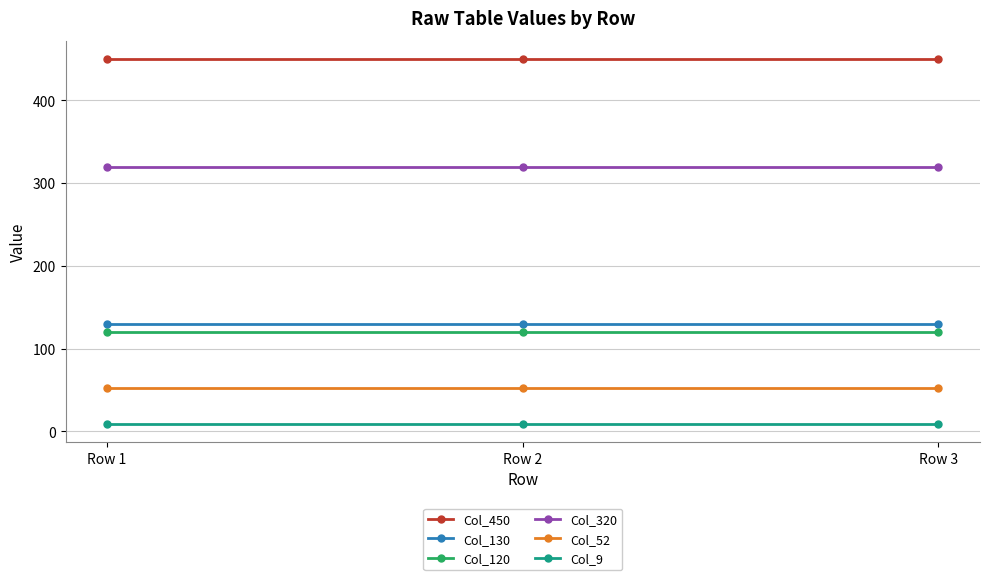

Read the Col_9 value at Row 1.

9